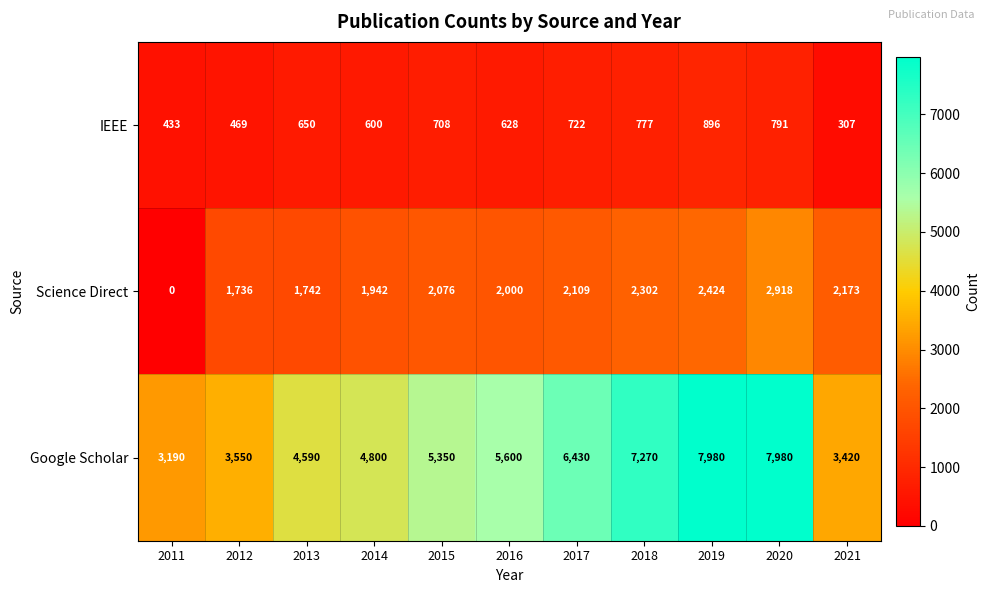

Where is Google Scholar nearest to the value 5585?

2016